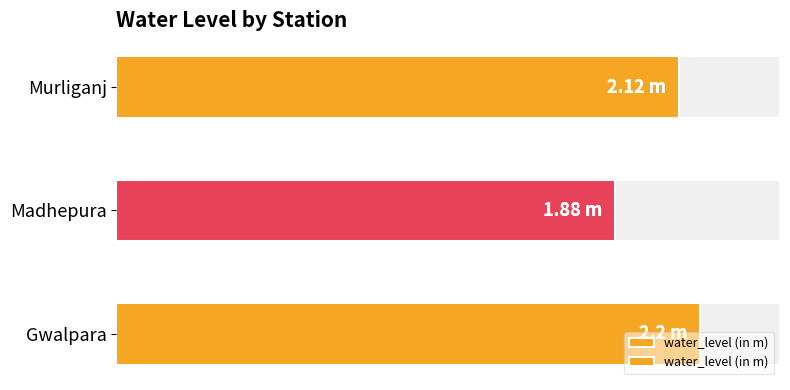

What is the minimum value shown in the chart?

1.9